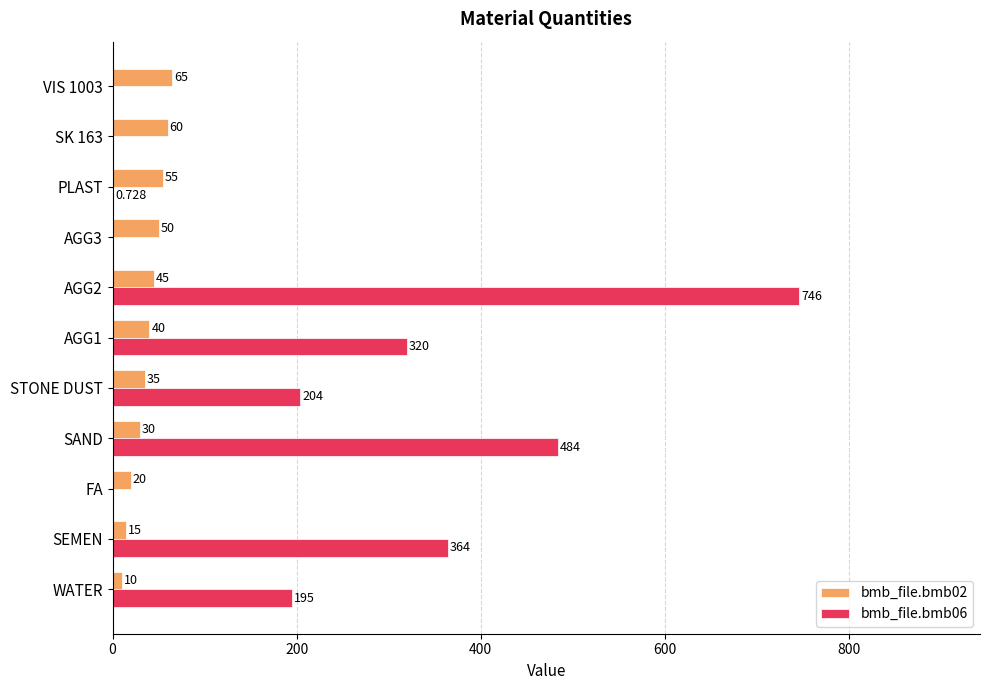

At which label is bmb_file.bmb02 closest to 37?

STONE DUST